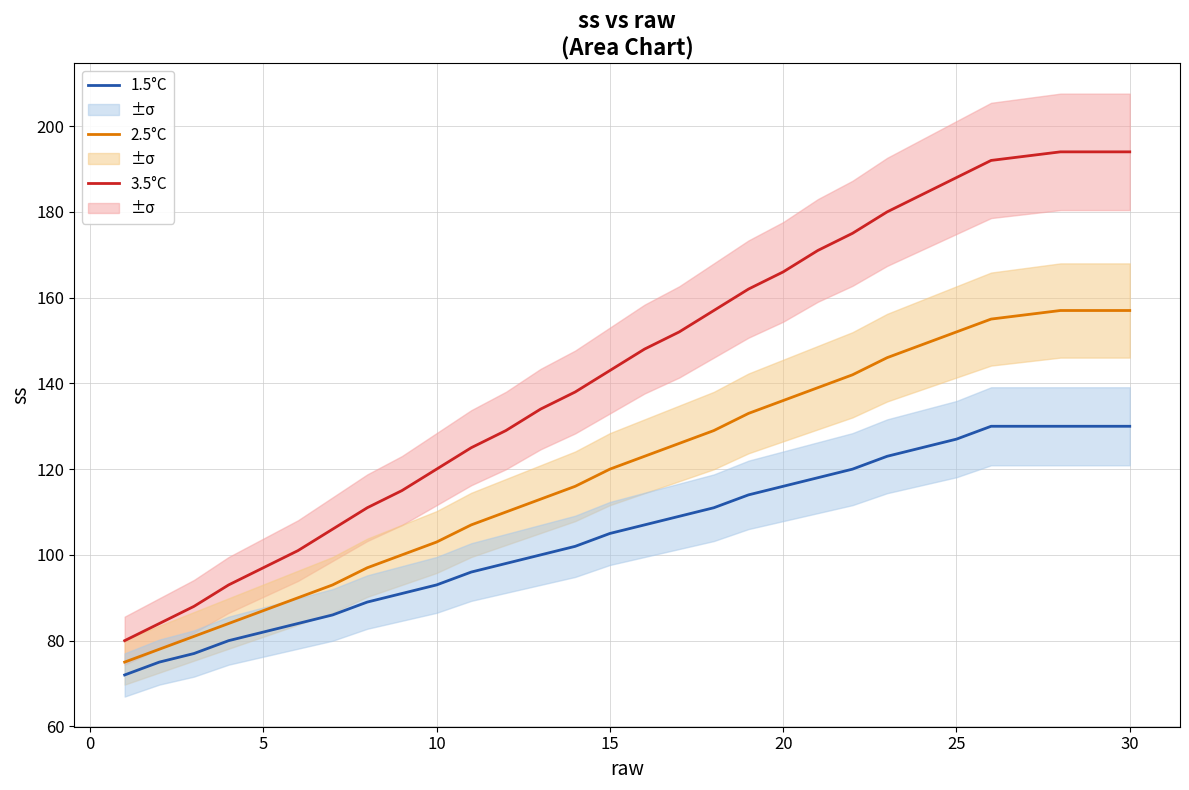

What is the difference between the second highest and minimum values in the 1.5°C series?

58